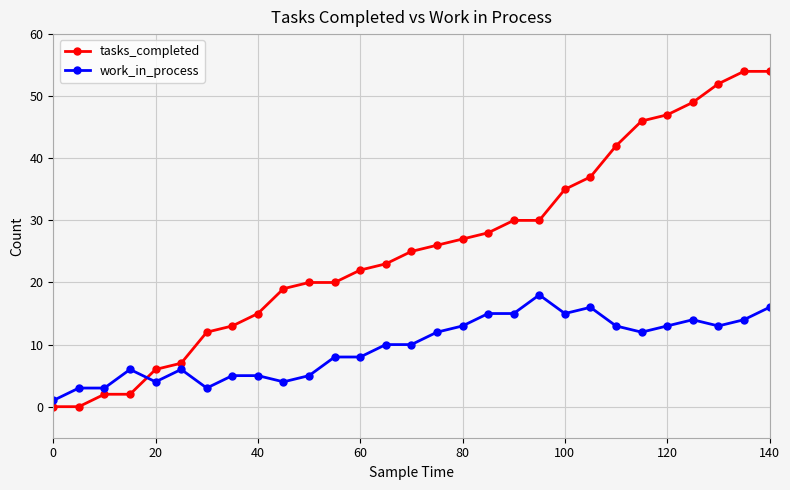

After their last crossing, which series has the higher values: tasks_completed or work_in_process?

tasks_completed